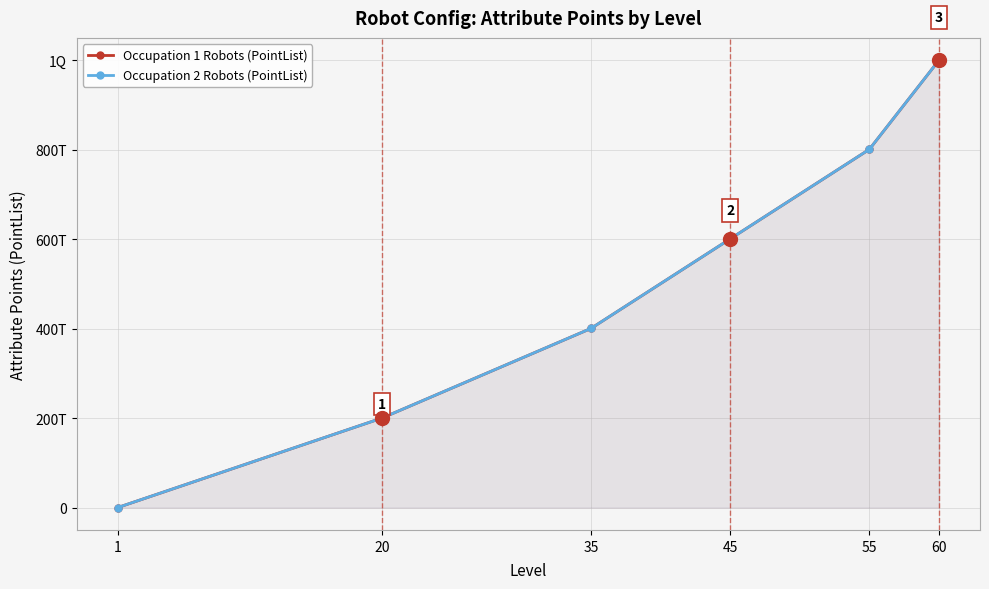

True or false: Occupation 2 Robots (PointList) and Occupation 1 Robots (PointList) intersect in this chart.

False